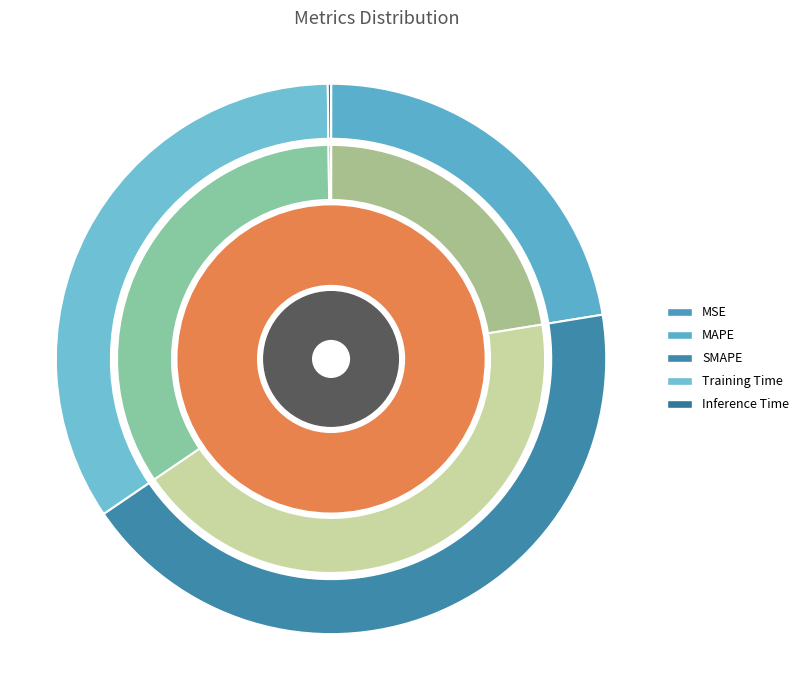

What percentage is the MAPE slice, to the nearest percent?

22%